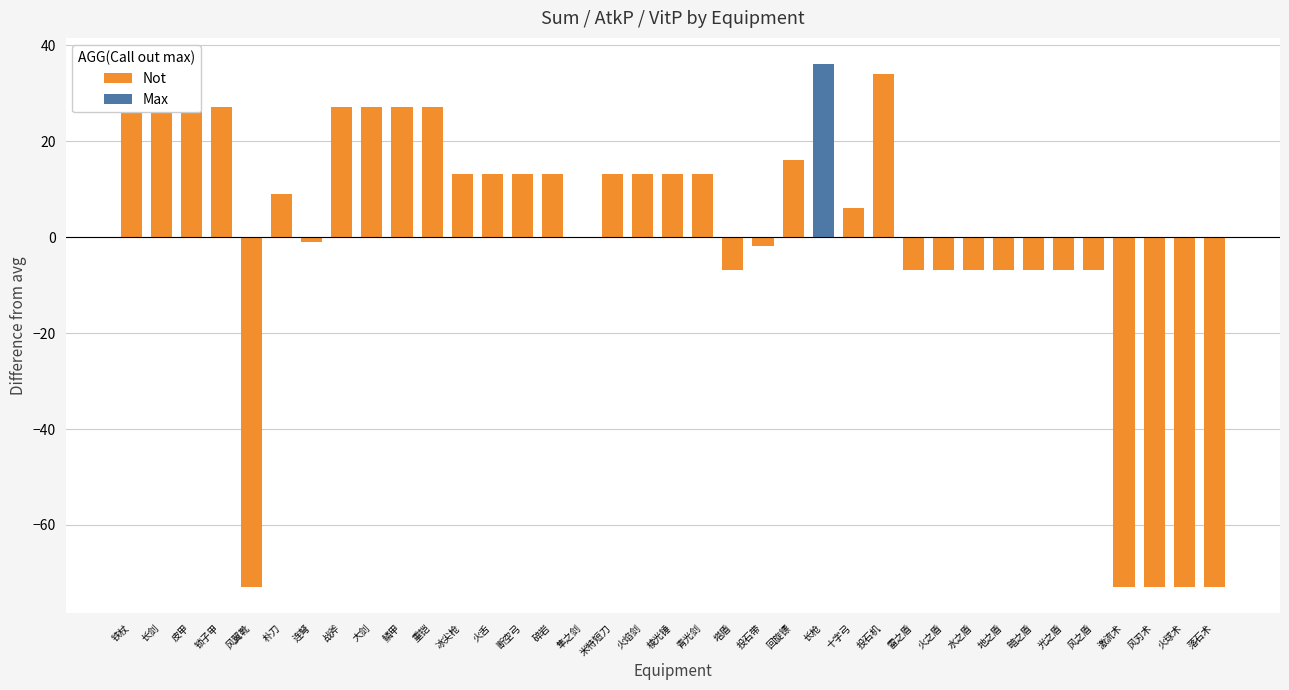

Is it true that the value at 塔盾 is -6.9?

True